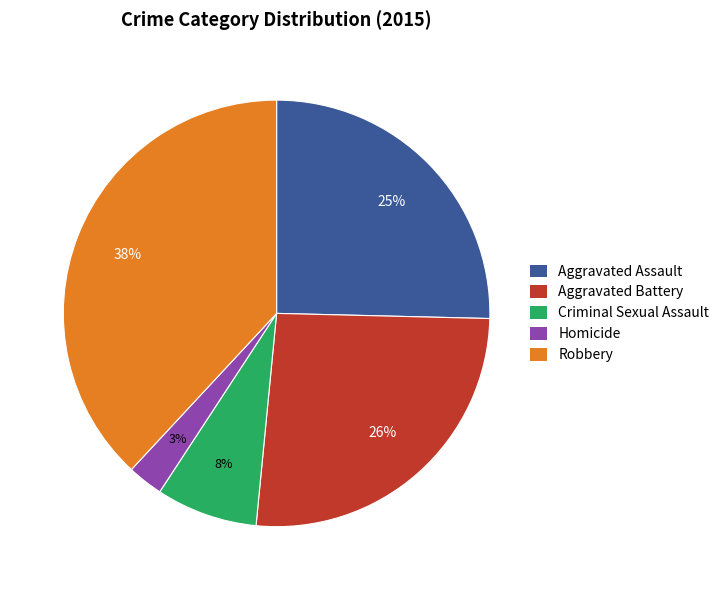

Rank the categories by value from lowest to highest.

Homicide, Criminal Sexual Assault, Aggravated Assault, Aggravated Battery, Robbery